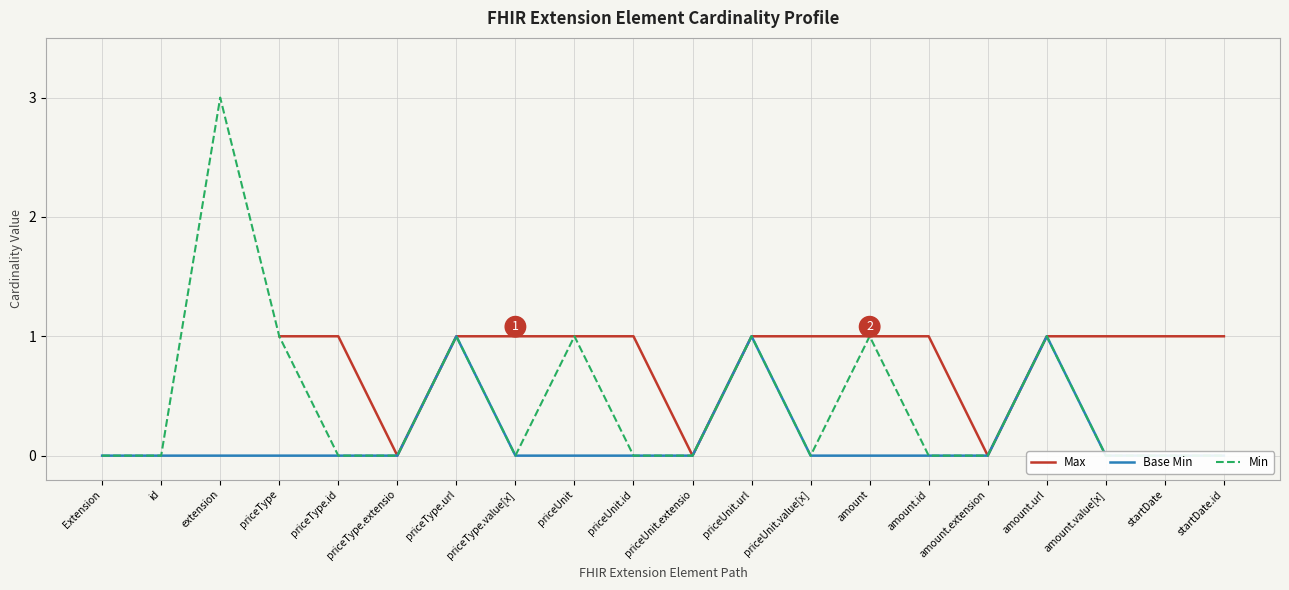

Where is the first local maximum for Base Min?

priceType.url